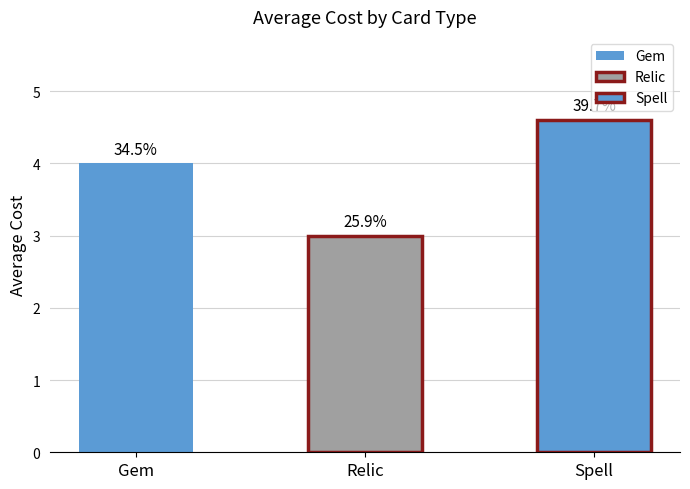

How many values are below 4?

1